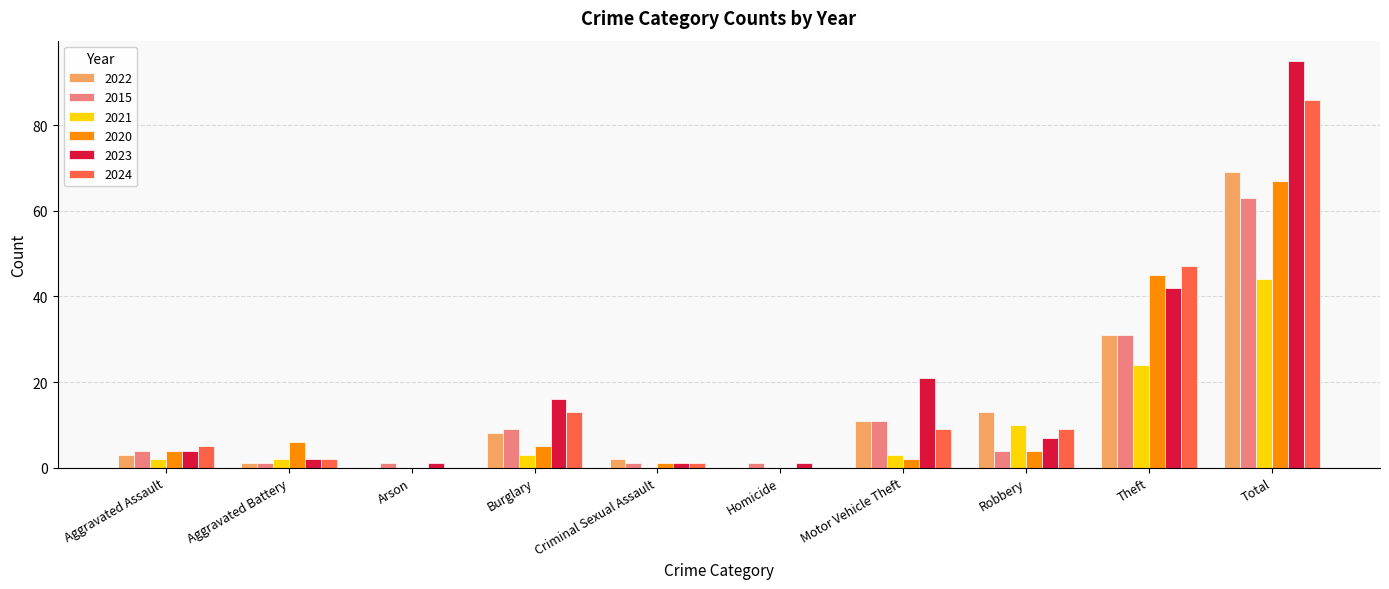

Reading right to left, list all the values displayed in this chart.

2022: Total=69	Theft=31	Robbery=13	Motor Vehicle Theft=11	Homicide=0	Criminal Sexual Assault=2	Burglary=8	Arson=0	Aggravated Battery=1	Aggravated Assault=3
2015: Total=63	Theft=31	Robbery=4	Motor Vehicle Theft=11	Homicide=1	Criminal Sexual Assault=1	Burglary=9	Arson=1	Aggravated Battery=1	Aggravated Assault=4
2021: Total=44	Theft=24	Robbery=10	Motor Vehicle Theft=3	Homicide=0	Criminal Sexual Assault=0	Burglary=3	Arson=0	Aggravated Battery=2	Aggravated Assault=2
2020: Total=67	Theft=45	Robbery=4	Motor Vehicle Theft=2	Homicide=0	Criminal Sexual Assault=1	Burglary=5	Arson=0	Aggravated Battery=6	Aggravated Assault=4
2023: Total=95	Theft=42	Robbery=7	Motor Vehicle Theft=21	Homicide=1	Criminal Sexual Assault=1	Burglary=16	Arson=1	Aggravated Battery=2	Aggravated Assault=4
2024: Total=86	Theft=47	Robbery=9	Motor Vehicle Theft=9	Homicide=0	Criminal Sexual Assault=1	Burglary=13	Arson=0	Aggravated Battery=2	Aggravated Assault=5